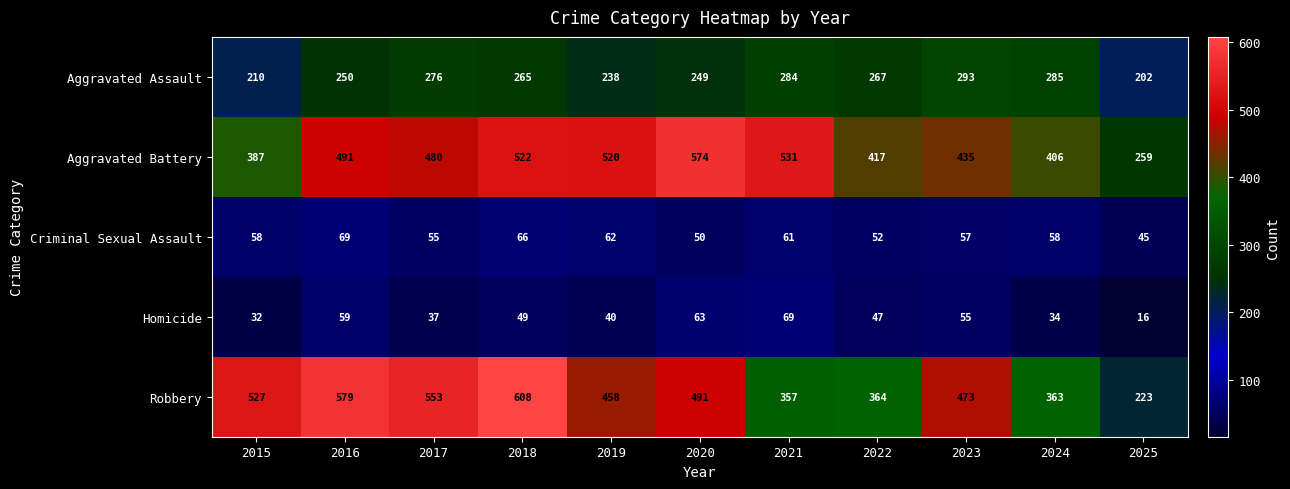

Rank the series at 2022 from lowest to highest value.

Homicide, Criminal Sexual Assault, Aggravated Assault, Robbery, Aggravated Battery